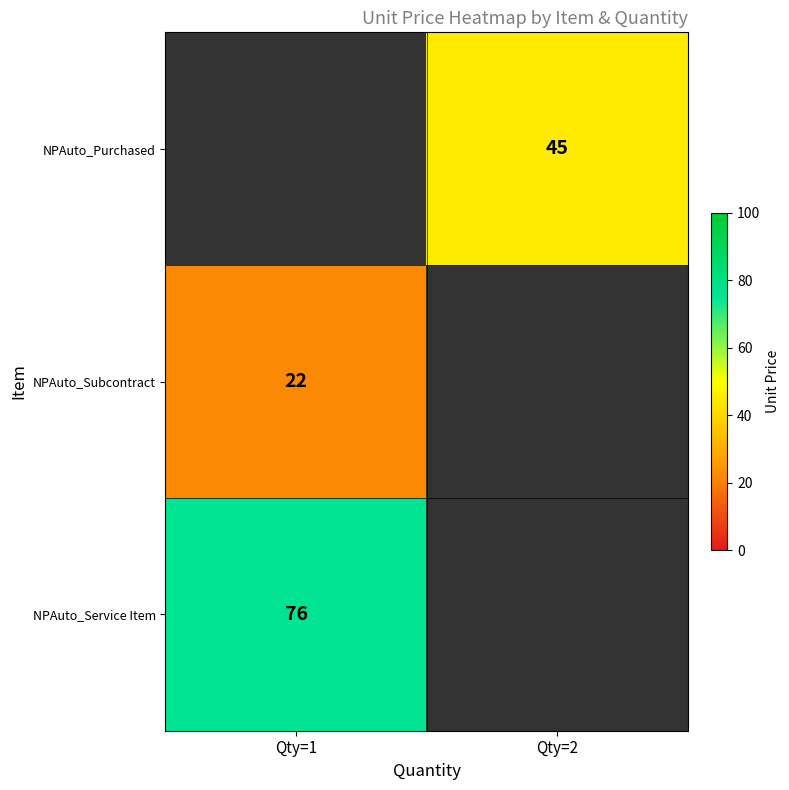

Between Qty=2 and Qty=1, which is larger?

Qty=1